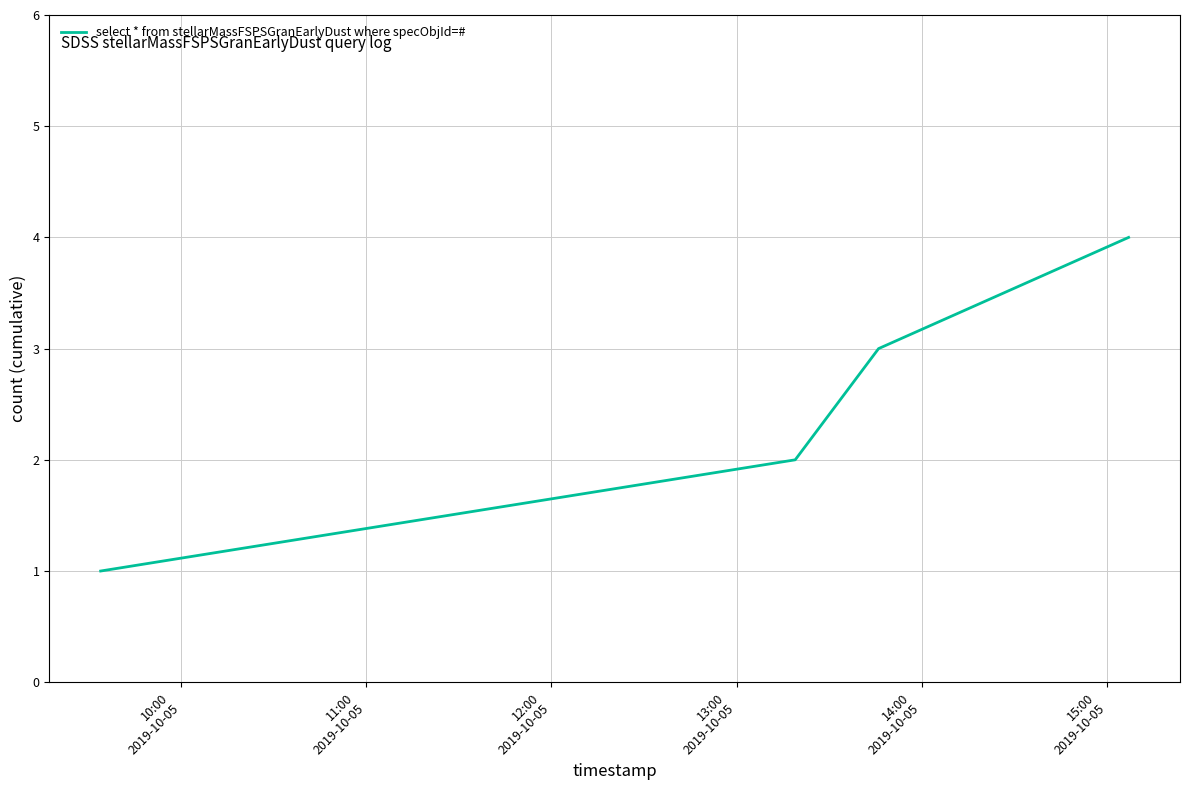

What is the difference between the maximum and minimum values?

3